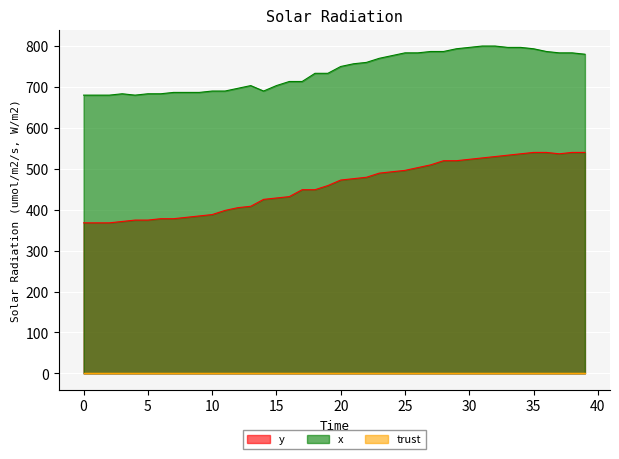

The x series shows 793.3 at 35. True or false?

True